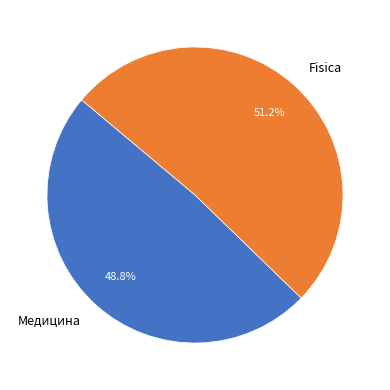

The Fisica slice represents 51% of the pie. True or false?

True